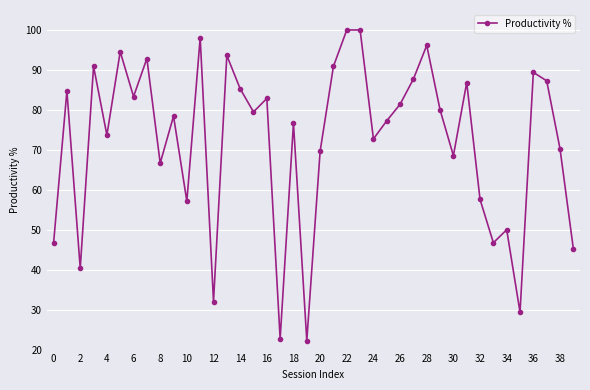

What is the difference between the second highest and minimum values?

77.8